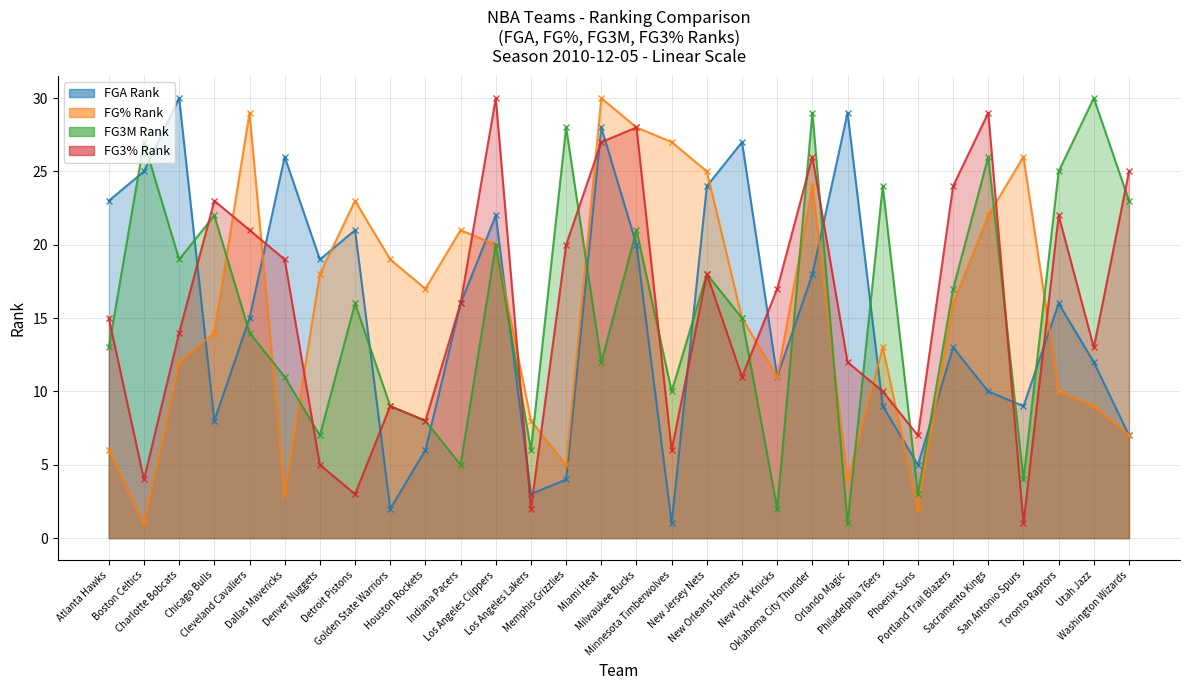

Reading right to left, list all the values displayed in this chart.

FGA_RANK: Washington Wizards=7	Utah Jazz=12	Toronto Raptors=16	San Antonio Spurs=9	Sacramento Kings=10	Portland Trail Blazers=13	Phoenix Suns=5	Philadelphia 76ers=9	Orlando Magic=29	Oklahoma City Thunder=18	New York Knicks=11	New Orleans Hornets=27	New Jersey Nets=24	Minnesota Timberwolves=1	Milwaukee Bucks=20	Miami Heat=28	Memphis Grizzlies=4	Los Angeles Lakers=3	Los Angeles Clippers=22	Indiana Pacers=16	Houston Rockets=6	Golden State Warriors=2	Detroit Pistons=21	Denver Nuggets=19	Dallas Mavericks=26	Cleveland Cavaliers=15	Chicago Bulls=8	Charlotte Bobcats=30	Boston Celtics=25	Atlanta Hawks=23
FG_PCT_RANK: Washington Wizards=7	Utah Jazz=9	Toronto Raptors=10	San Antonio Spurs=26	Sacramento Kings=22	Portland Trail Blazers=16	Phoenix Suns=2	Philadelphia 76ers=13	Orlando Magic=4	Oklahoma City Thunder=24	New York Knicks=11	New Orleans Hornets=15	New Jersey Nets=25	Minnesota Timberwolves=27	Milwaukee Bucks=28	Miami Heat=30	Memphis Grizzlies=5	Los Angeles Lakers=8	Los Angeles Clippers=20	Indiana Pacers=21	Houston Rockets=17	Golden State Warriors=19	Detroit Pistons=23	Denver Nuggets=18	Dallas Mavericks=3	Cleveland Cavaliers=29	Chicago Bulls=14	Charlotte Bobcats=12	Boston Celtics=1	Atlanta Hawks=6
FG3M_RANK: Washington Wizards=23	Utah Jazz=30	Toronto Raptors=25	San Antonio Spurs=4	Sacramento Kings=26	Portland Trail Blazers=17	Phoenix Suns=3	Philadelphia 76ers=24	Orlando Magic=1	Oklahoma City Thunder=29	New York Knicks=2	New Orleans Hornets=15	New Jersey Nets=18	Minnesota Timberwolves=10	Milwaukee Bucks=21	Miami Heat=12	Memphis Grizzlies=28	Los Angeles Lakers=6	Los Angeles Clippers=20	Indiana Pacers=5	Houston Rockets=8	Golden State Warriors=9	Detroit Pistons=16	Denver Nuggets=7	Dallas Mavericks=11	Cleveland Cavaliers=14	Chicago Bulls=22	Charlotte Bobcats=19	Boston Celtics=27	Atlanta Hawks=13
FG3_PCT_RANK: Washington Wizards=25	Utah Jazz=13	Toronto Raptors=22	San Antonio Spurs=1	Sacramento Kings=29	Portland Trail Blazers=24	Phoenix Suns=7	Philadelphia 76ers=10	Orlando Magic=12	Oklahoma City Thunder=26	New York Knicks=17	New Orleans Hornets=11	New Jersey Nets=18	Minnesota Timberwolves=6	Milwaukee Bucks=28	Miami Heat=27	Memphis Grizzlies=20	Los Angeles Lakers=2	Los Angeles Clippers=30	Indiana Pacers=16	Houston Rockets=8	Golden State Warriors=9	Detroit Pistons=3	Denver Nuggets=5	Dallas Mavericks=19	Cleveland Cavaliers=21	Chicago Bulls=23	Charlotte Bobcats=14	Boston Celtics=4	Atlanta Hawks=15